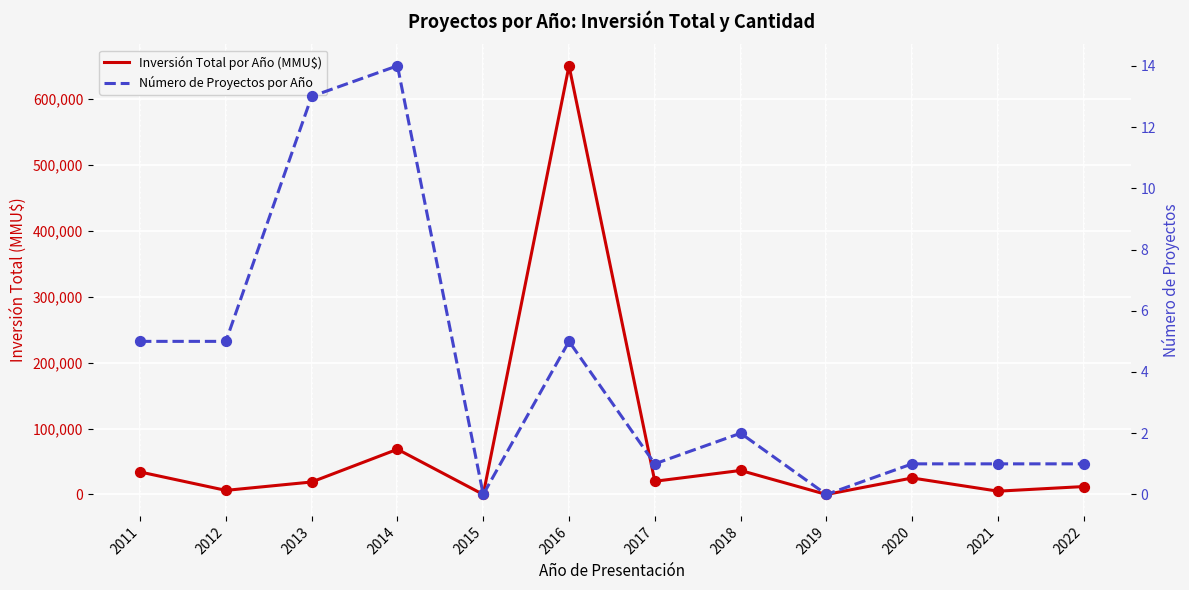

Which series reaches the maximum Y coordinate?

Inversión Total por Año (MMU$)